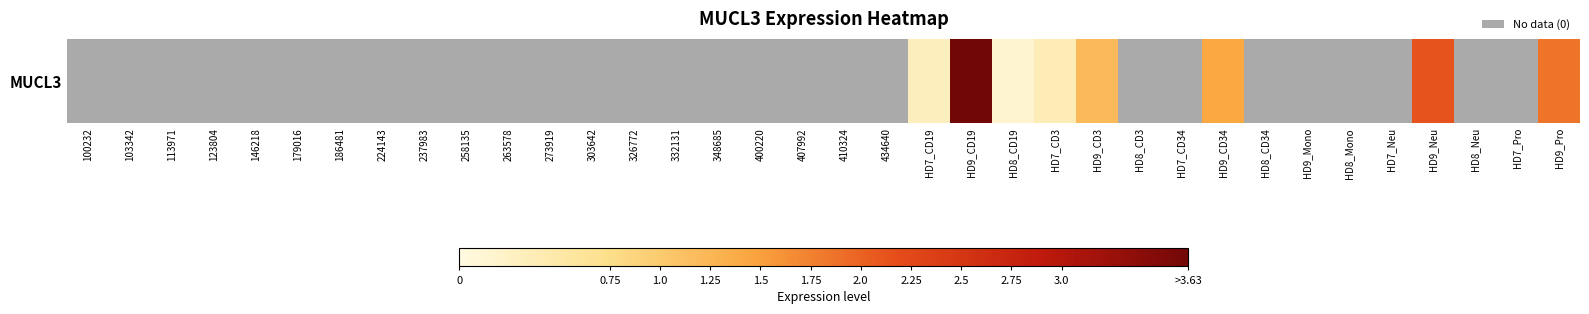

Which has a higher value, 146218 or 326772?

146218